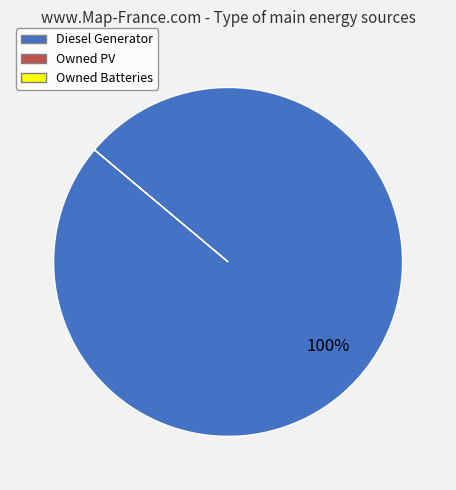

Is there a majority slice in this chart?

Yes